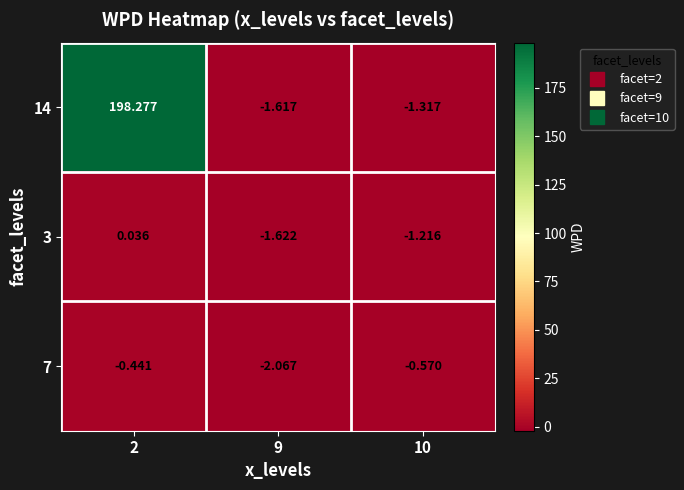

At how many categories does at least one series exceed 132?

1